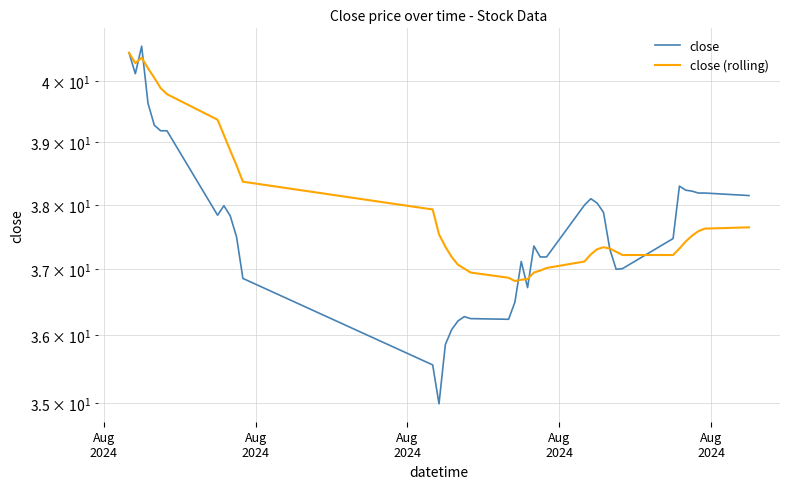

How many distinct data groups are displayed?

2